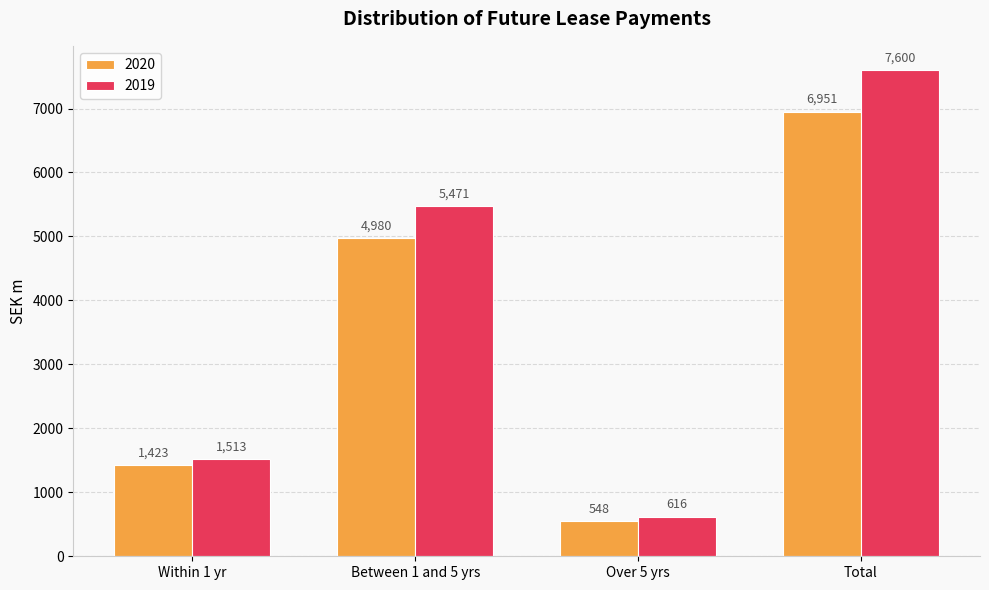

Reading left to right, what are all the values shown in this chart?

2020: Within 1 yr=1423	Between 1 and 5 yrs=4980	Over 5 yrs=548	Total=6951
2019: Within 1 yr=1513	Between 1 and 5 yrs=5471	Over 5 yrs=616	Total=7600